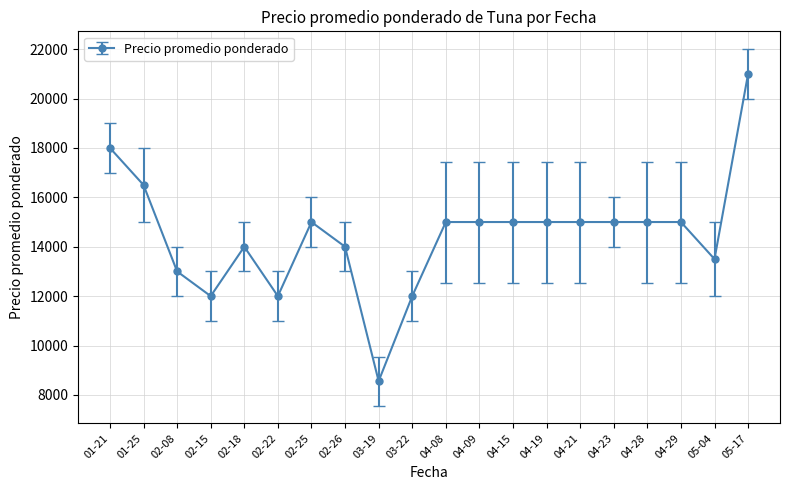

At which category does the data reach its first local peak?

02-18